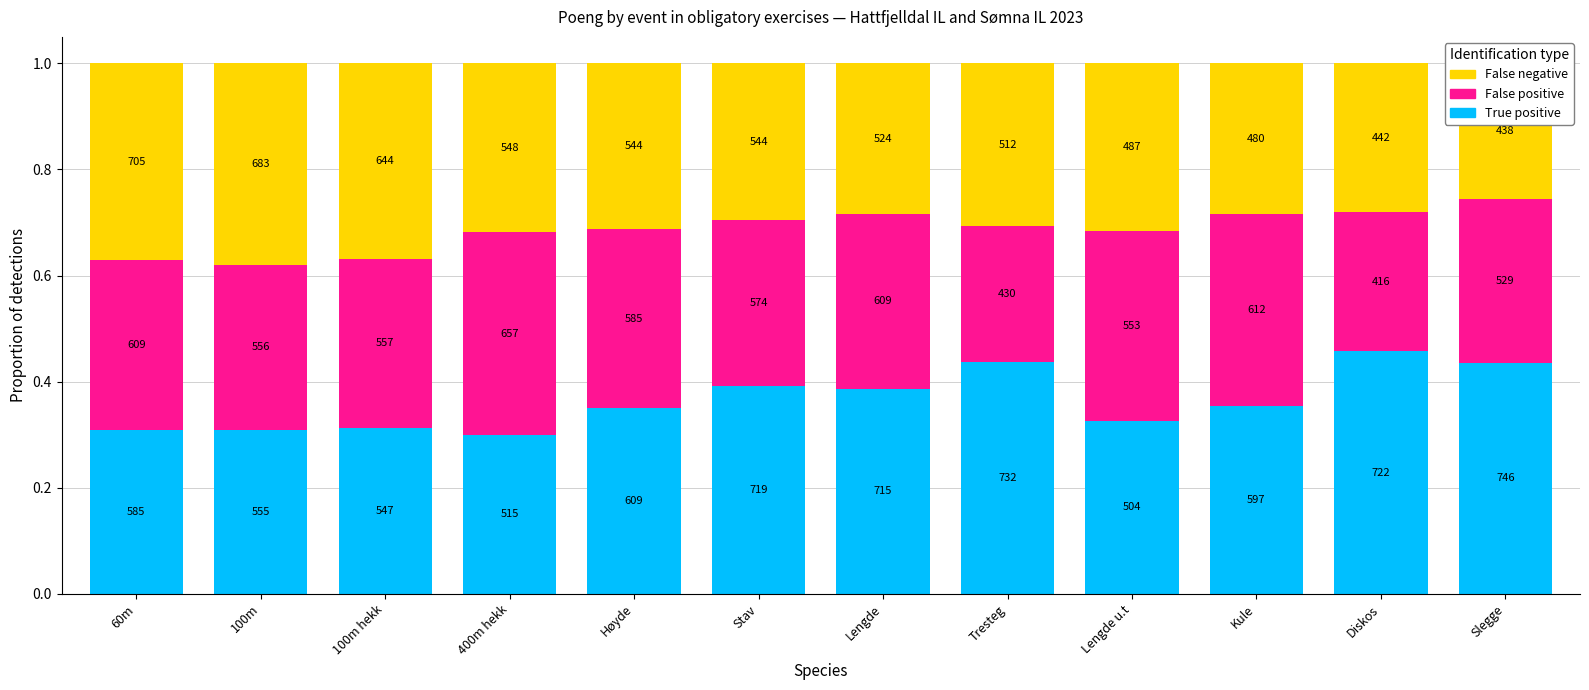

What is the label of the 7th bar from the left?

Lengde